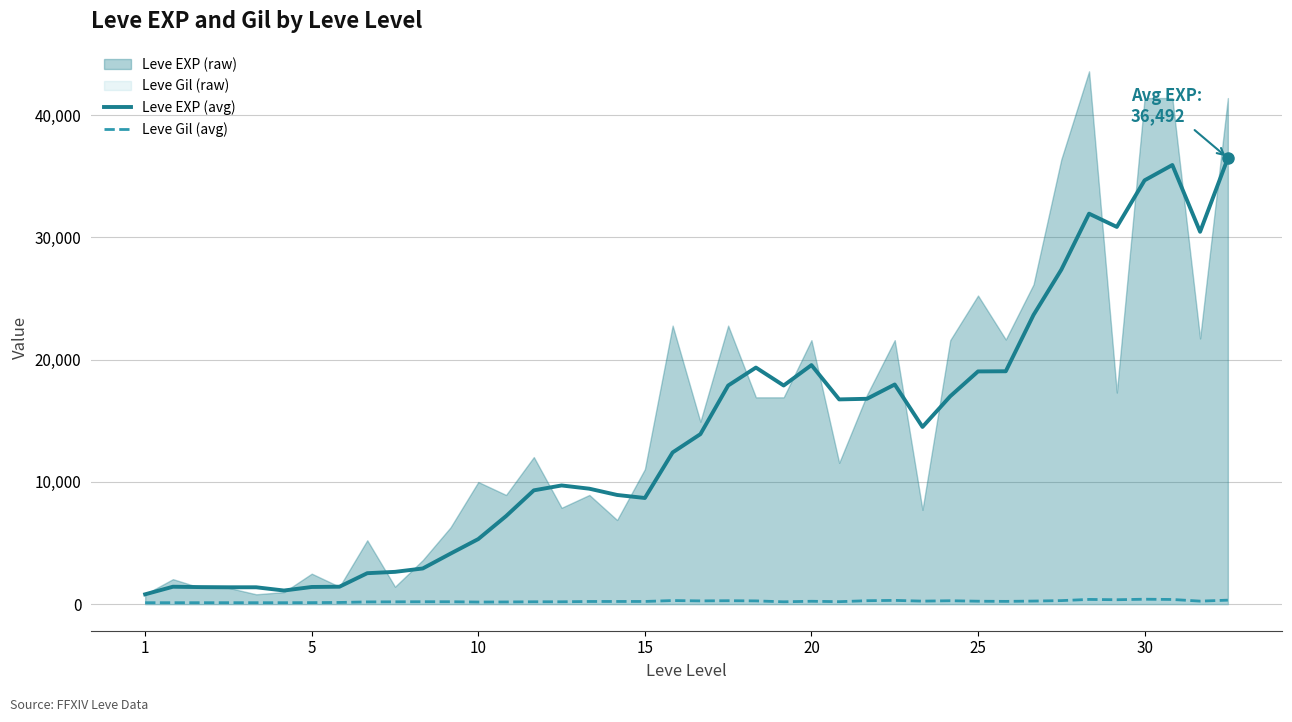

What is the maximum value for Leve Gil (avg)?

398.0